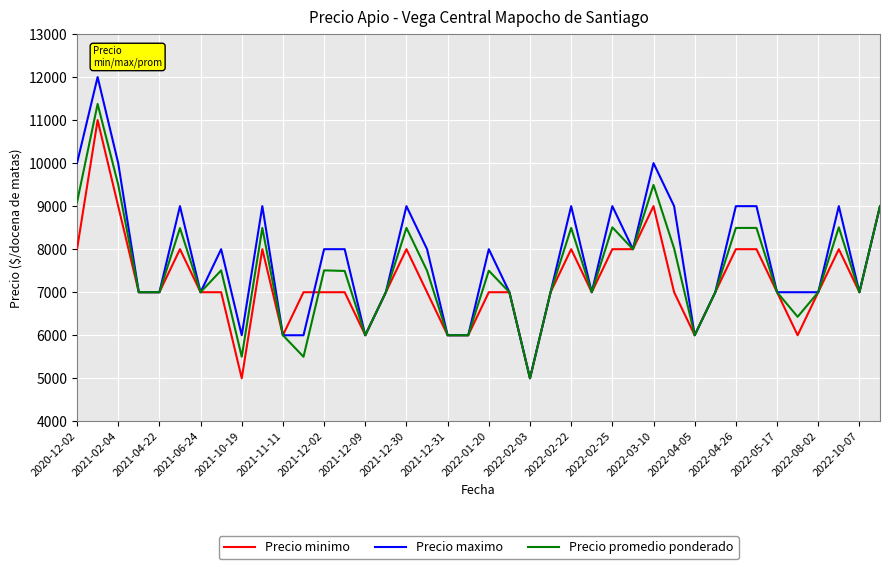

What is the lowest value of the Precio promedio ponderado series?

5000